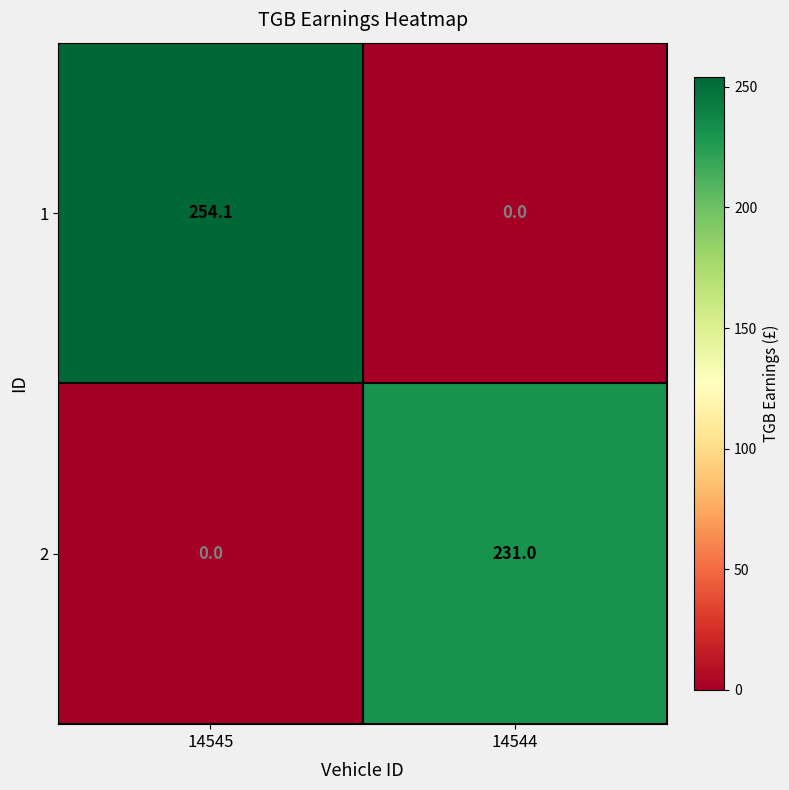

The value of 2 at 14545 is 0.0. True or false?

True